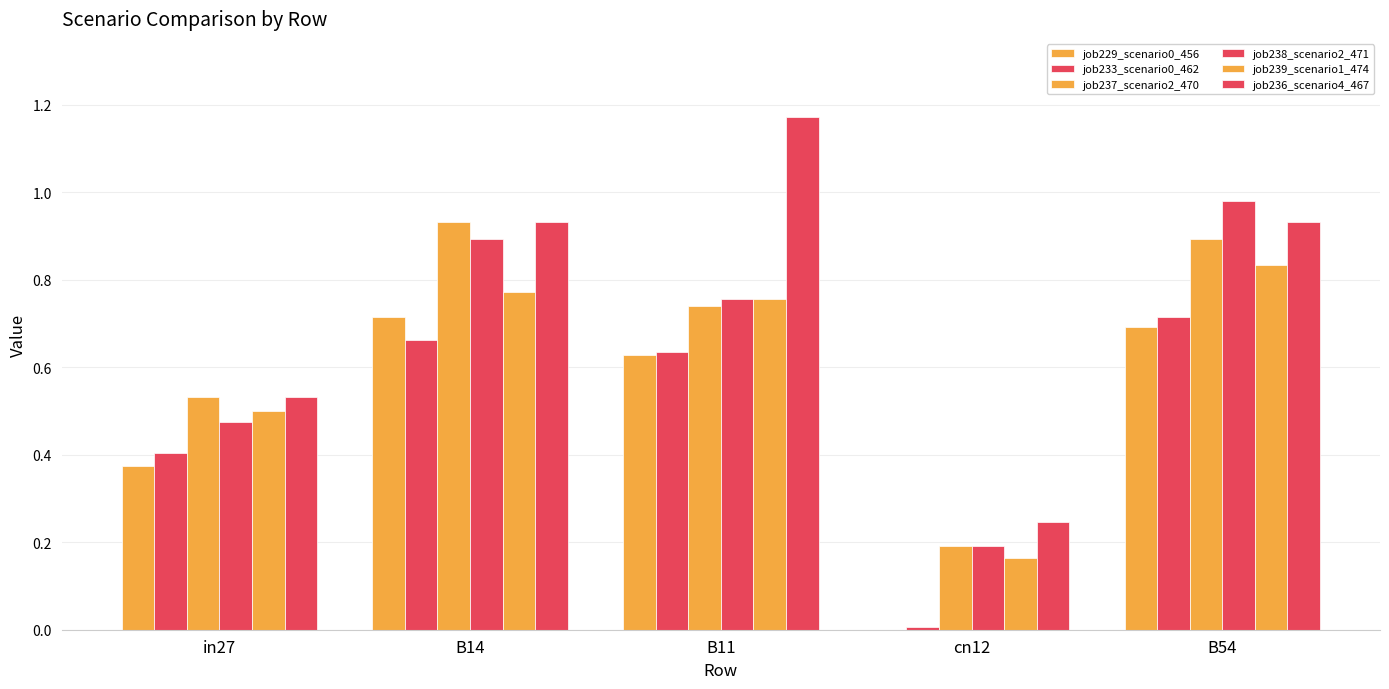

Which series has the largest total across all categories?

job236_scenario4_467